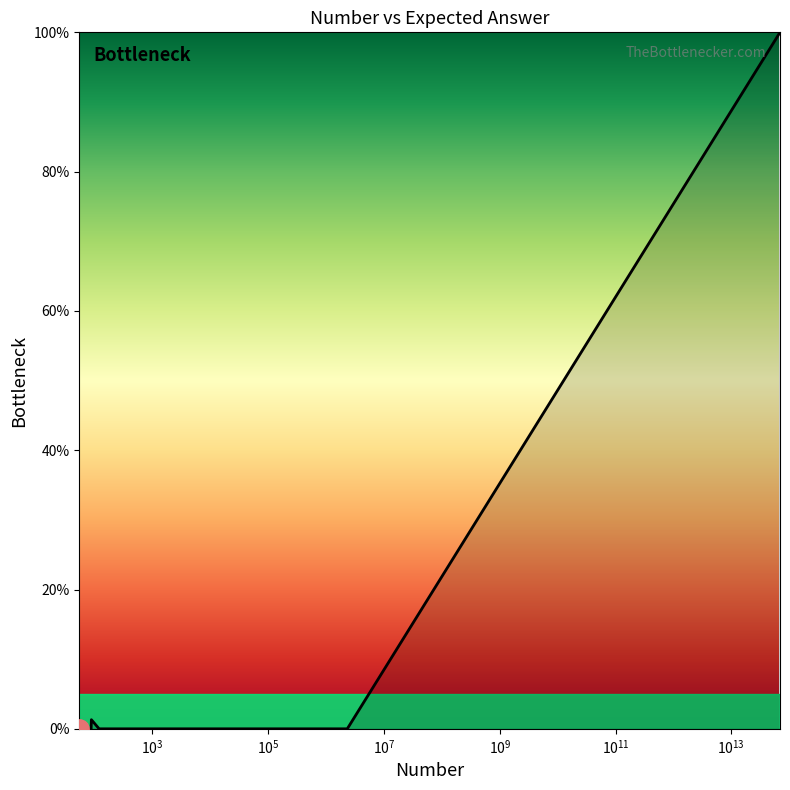

What is the greatest value displayed?

100.0